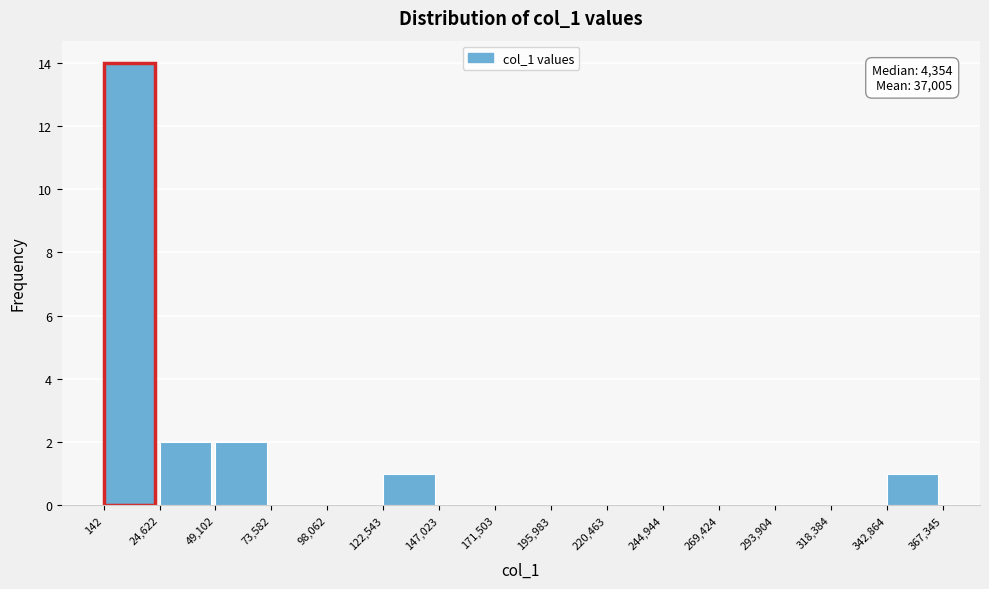

Which range on the x-axis has the tallest bar?

142 to 24,622